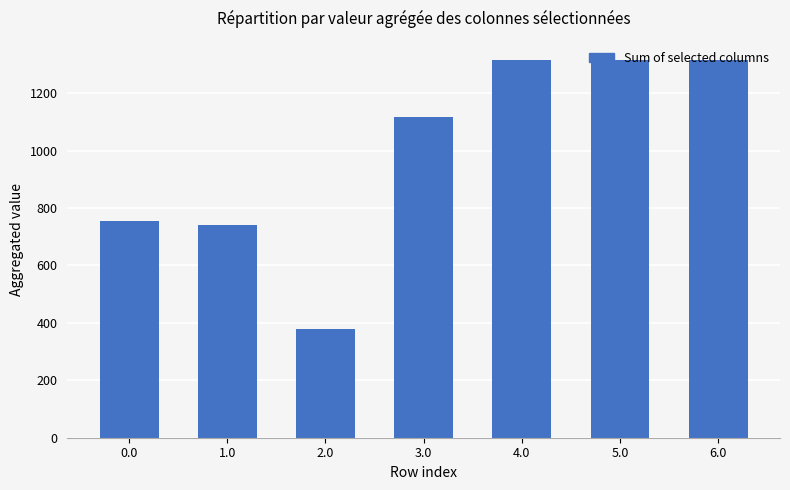

How many series are shown in this chart?

1